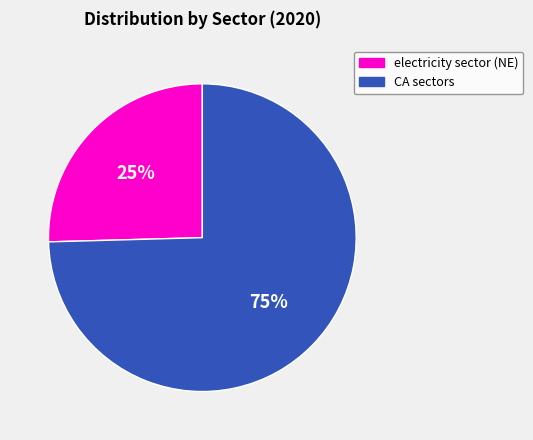

To the nearest percent, what is the average slice percentage?

50%